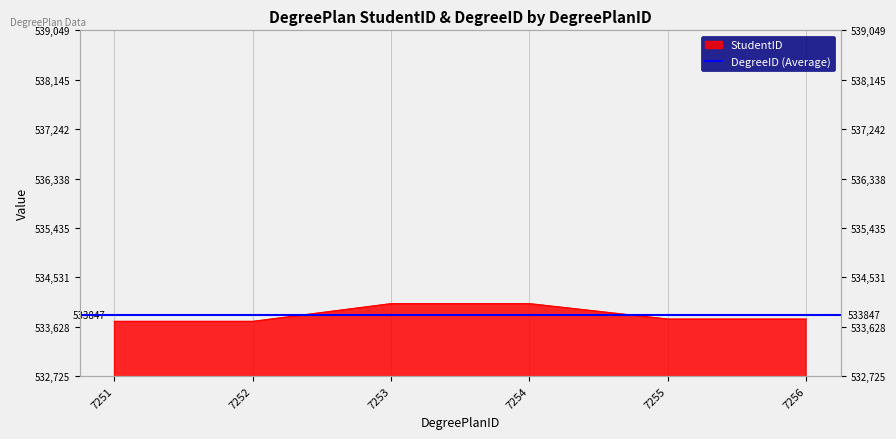

Does the chart have visible grid lines?

Yes